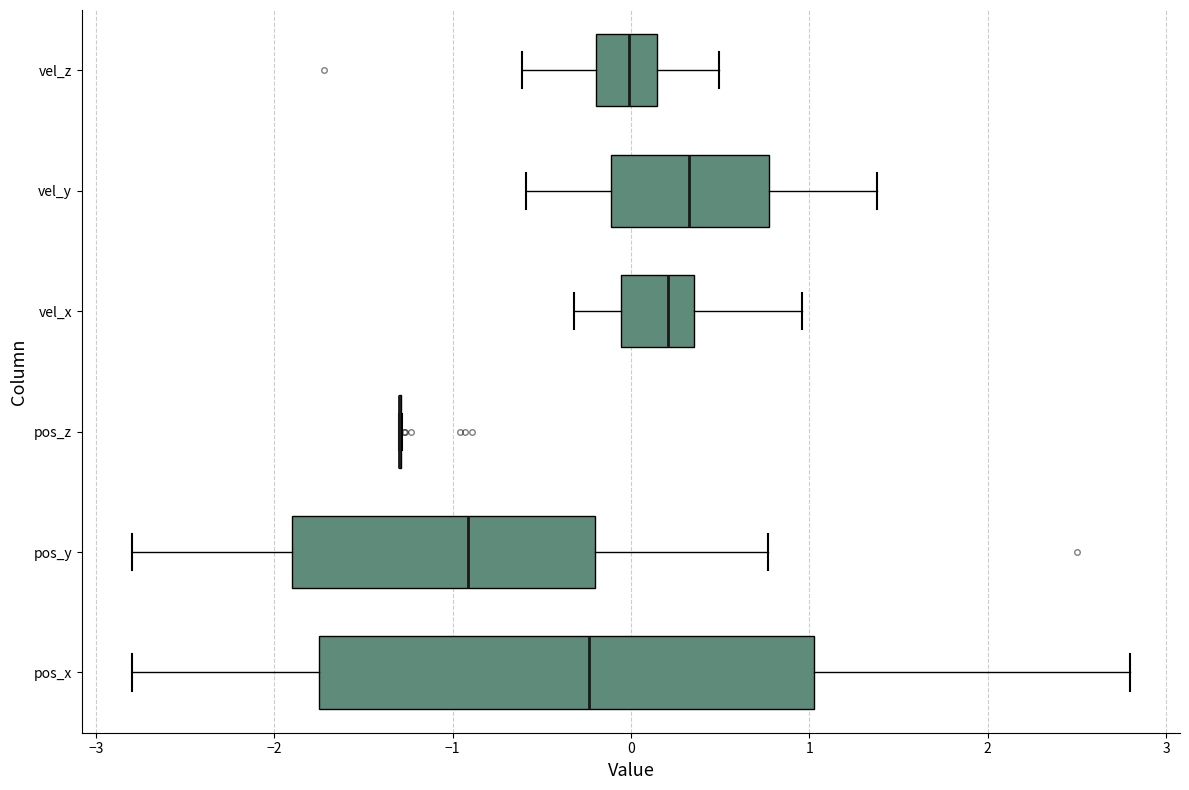

Comparing the boxes themselves (not the whiskers), which one is the widest?

pos_x